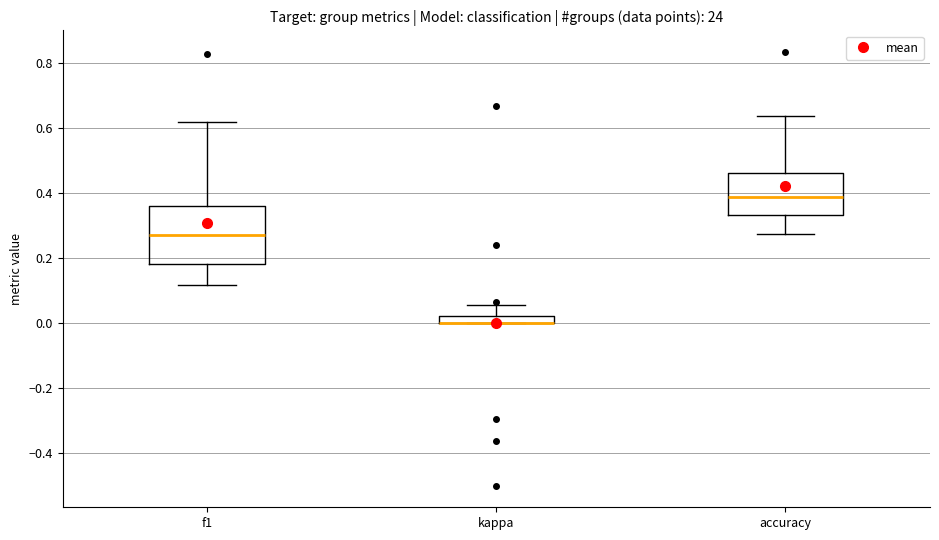

Comparing the boxes themselves (not the whiskers), which one is the tallest?

f1